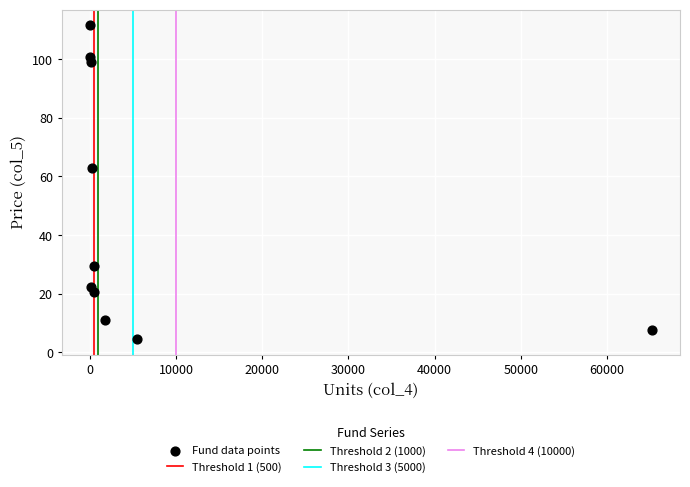

What Y value in the scatter plot is closest to 58?

62.9